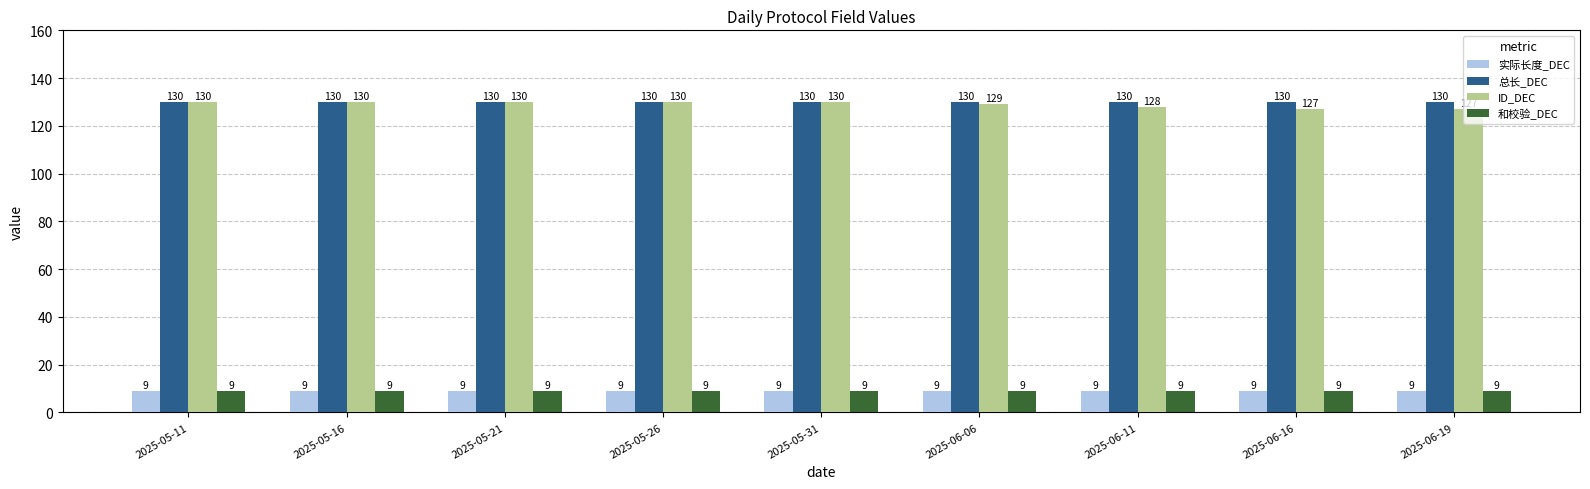

Which series has the largest total across all categories?

总长_DEC